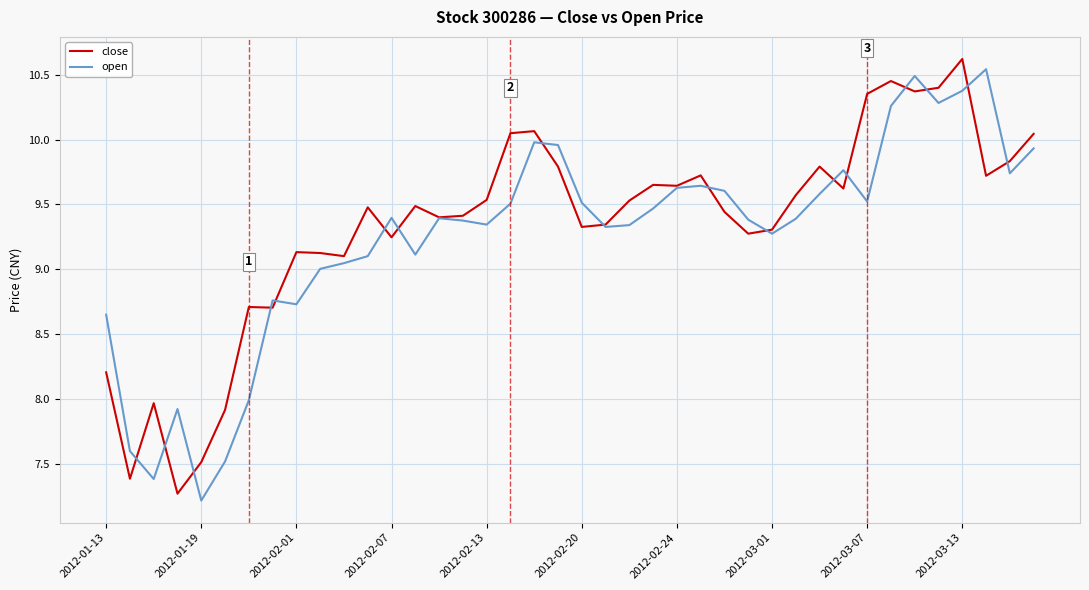

What is the minimum value shown in the chart?

7.2